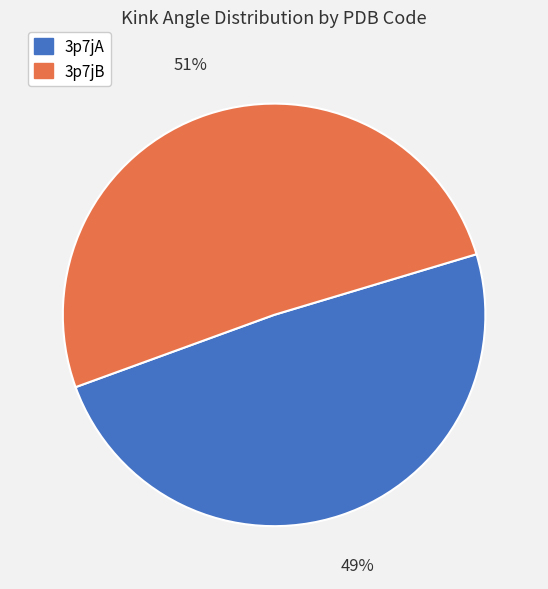

To the nearest percent, what percentage of the pie is 3p7jB?

51%